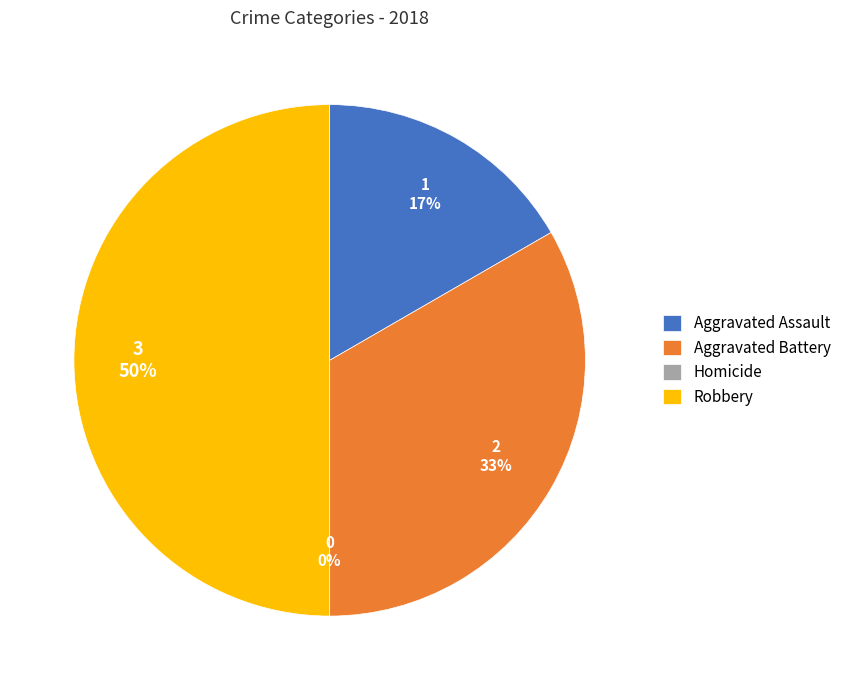

What percentage is NOT represented by Aggravated Battery?

66.7%